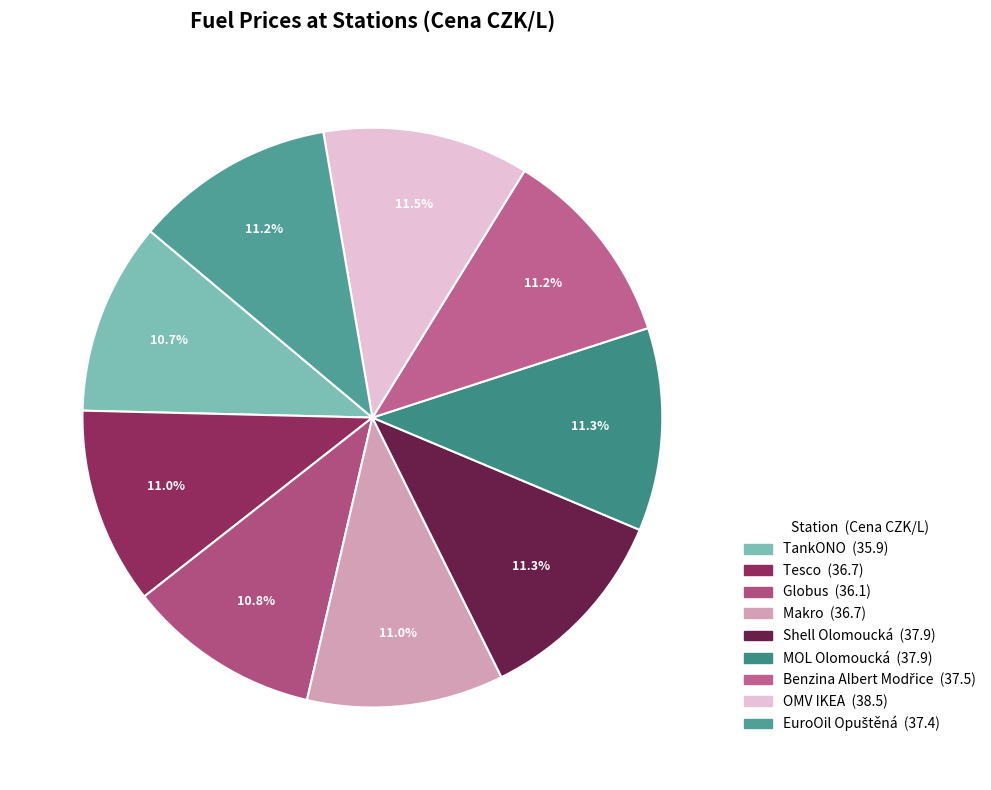

To the nearest percent, what is the combined percentage of Globus and Shell Olomoucká?

22%